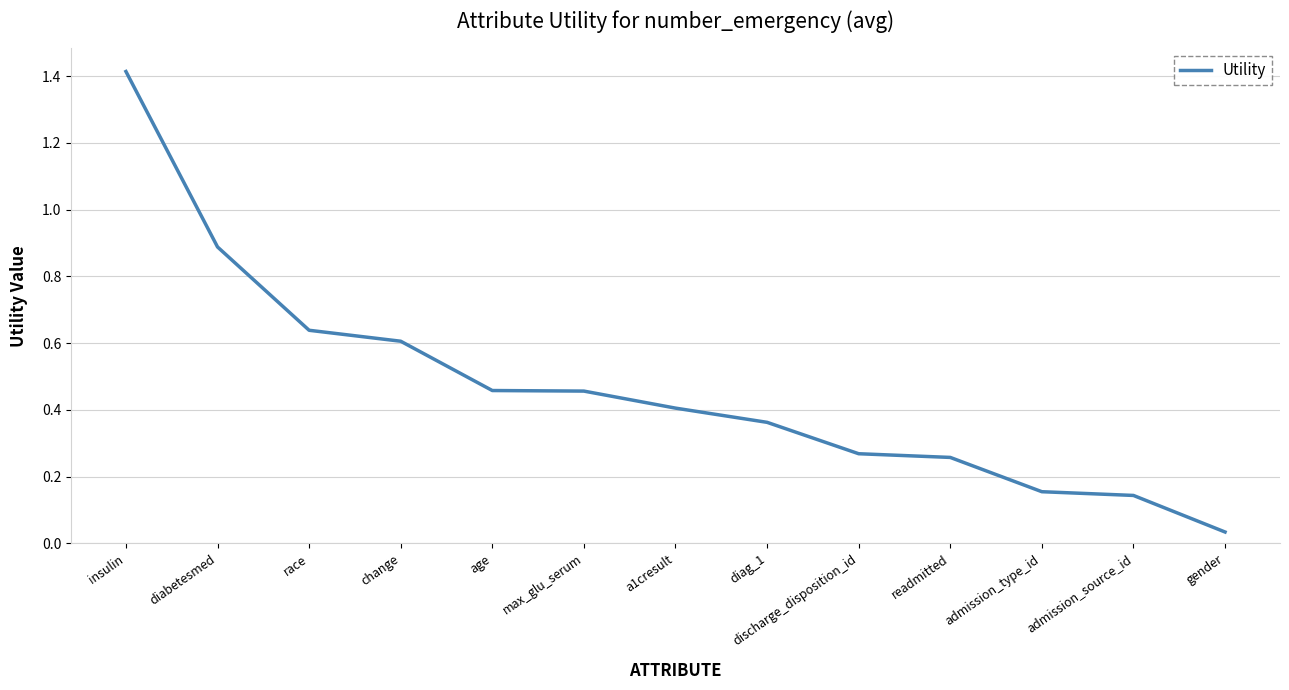

The chart shows a value of 0.1 at race. True or false?

False